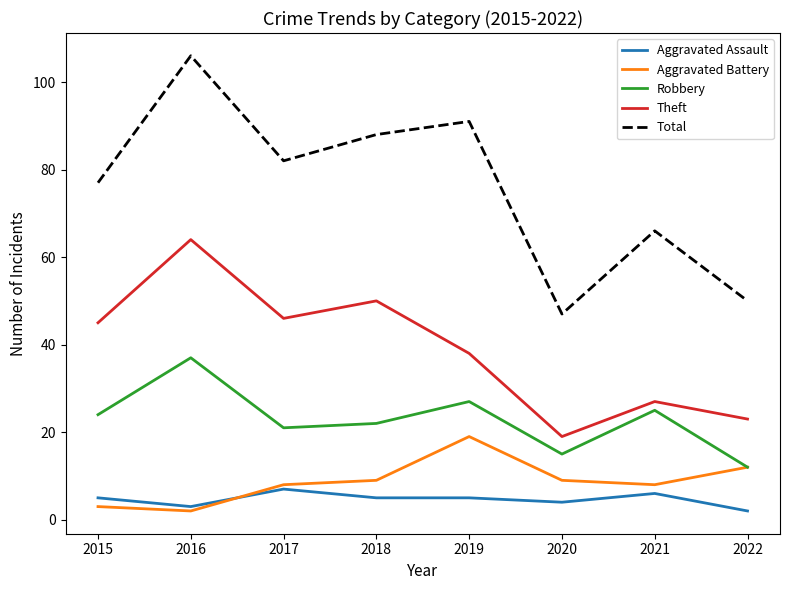

True or false: Robbery has a value of 26 at 2020.

False